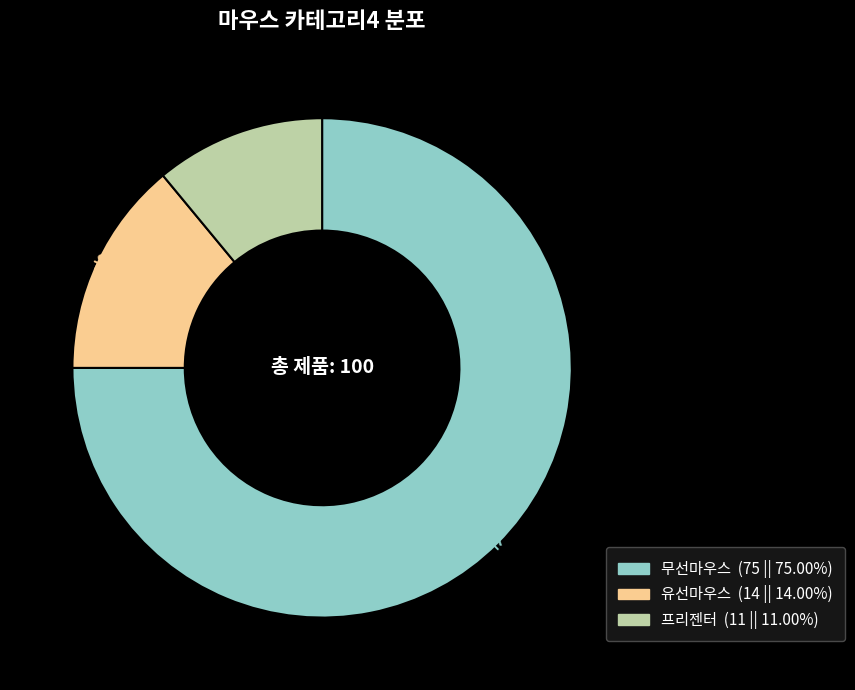

Rank the categories by value from lowest to highest.

프리젠터, 유선마우스, 무선마우스